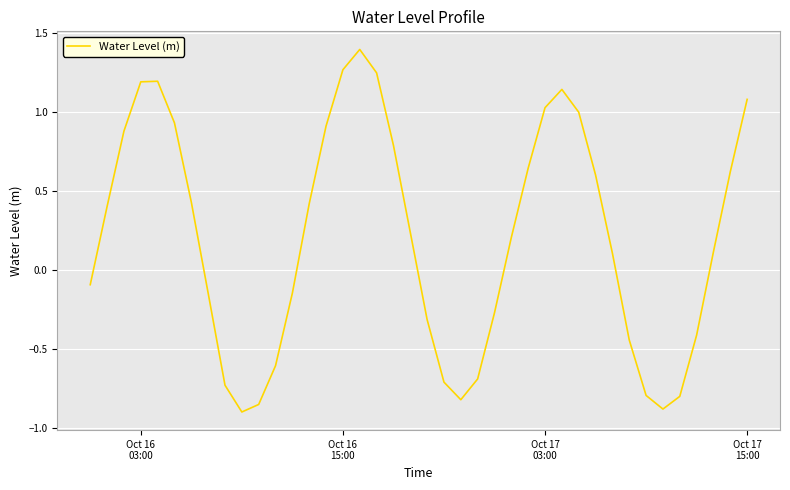

What is the greatest value displayed?

1.4